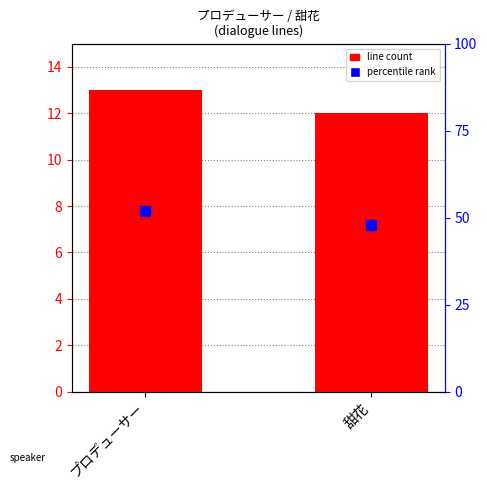

At which category is the sum across all series the highest?

プロデューサー